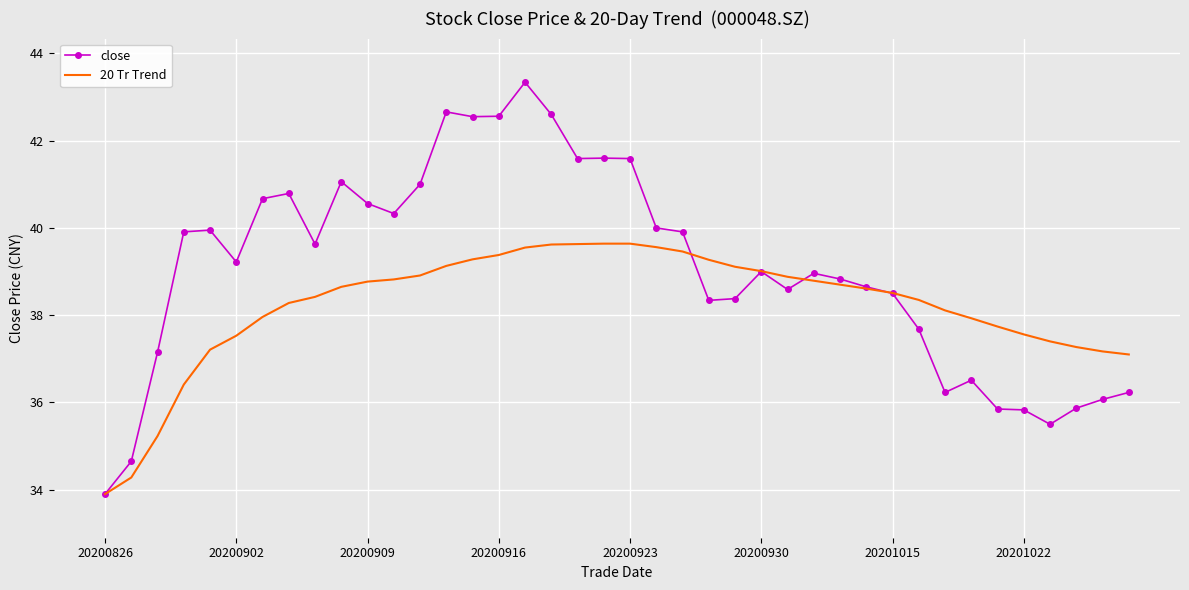

True or false: 20 Tr Trend and close intersect in this chart.

True